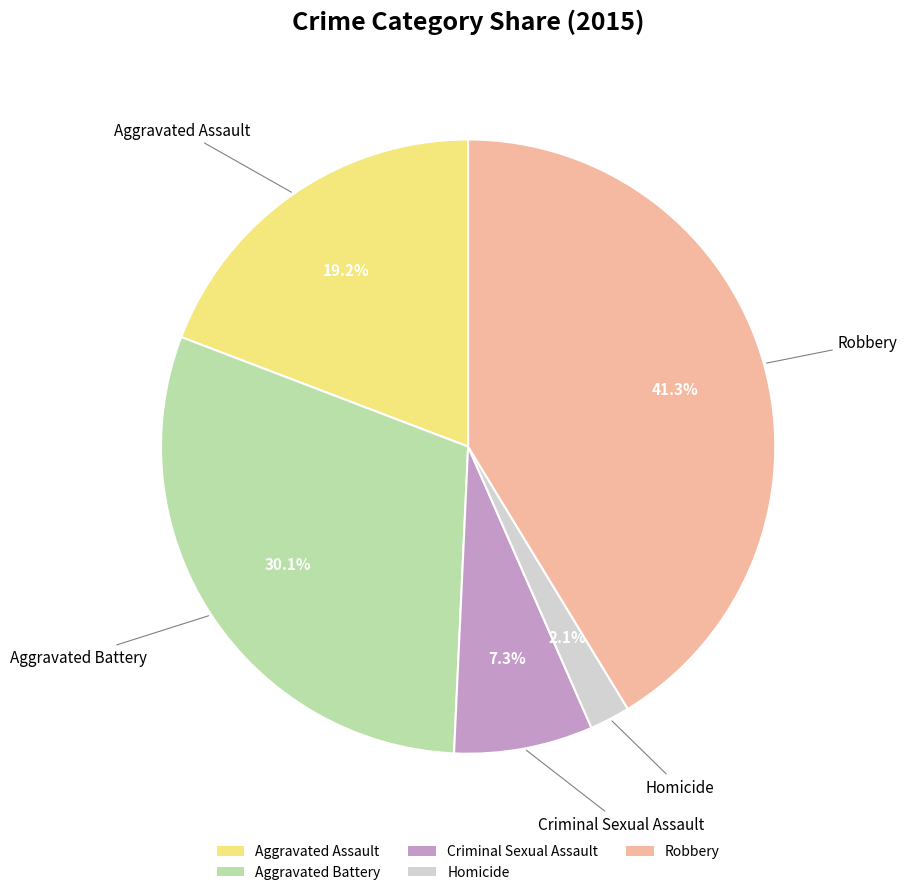

How many slices are in this pie chart?

5